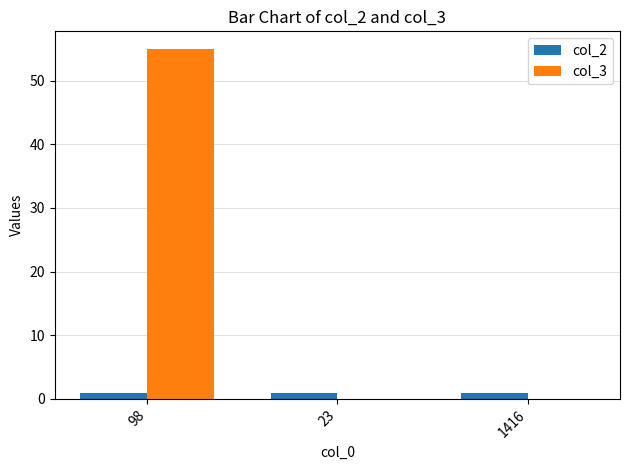

True or false: col_3 has a value of 94 at 98.

False